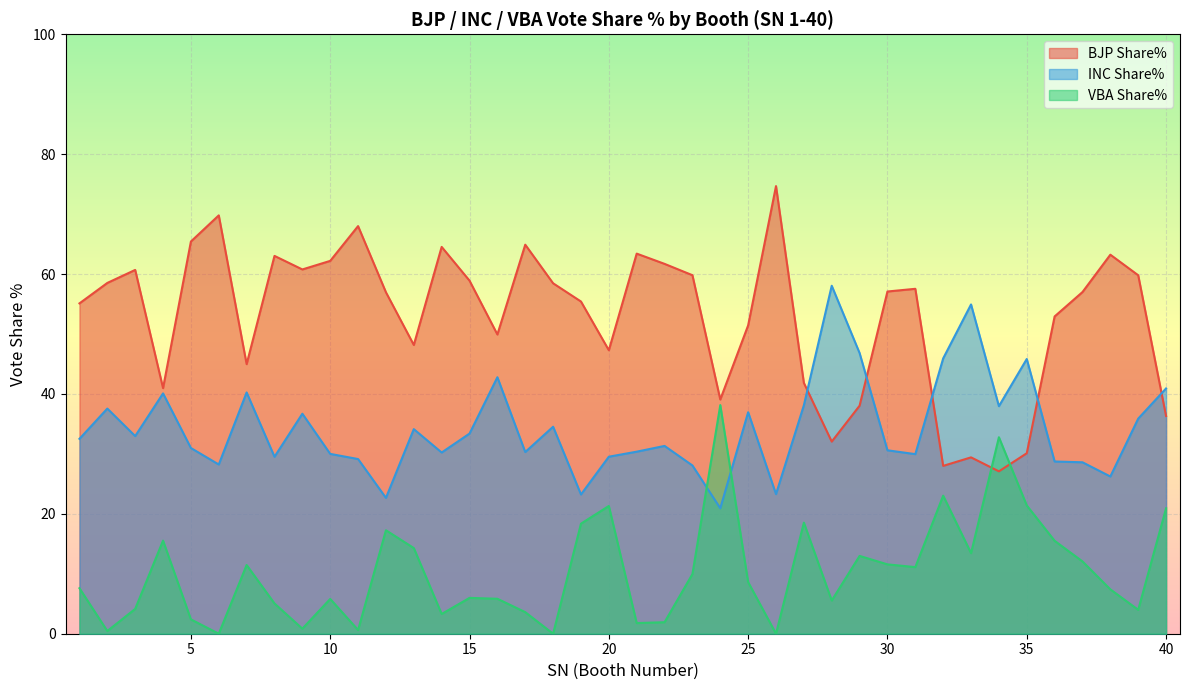

True or false: BJP Share% and INC Share% cross at least once.

True